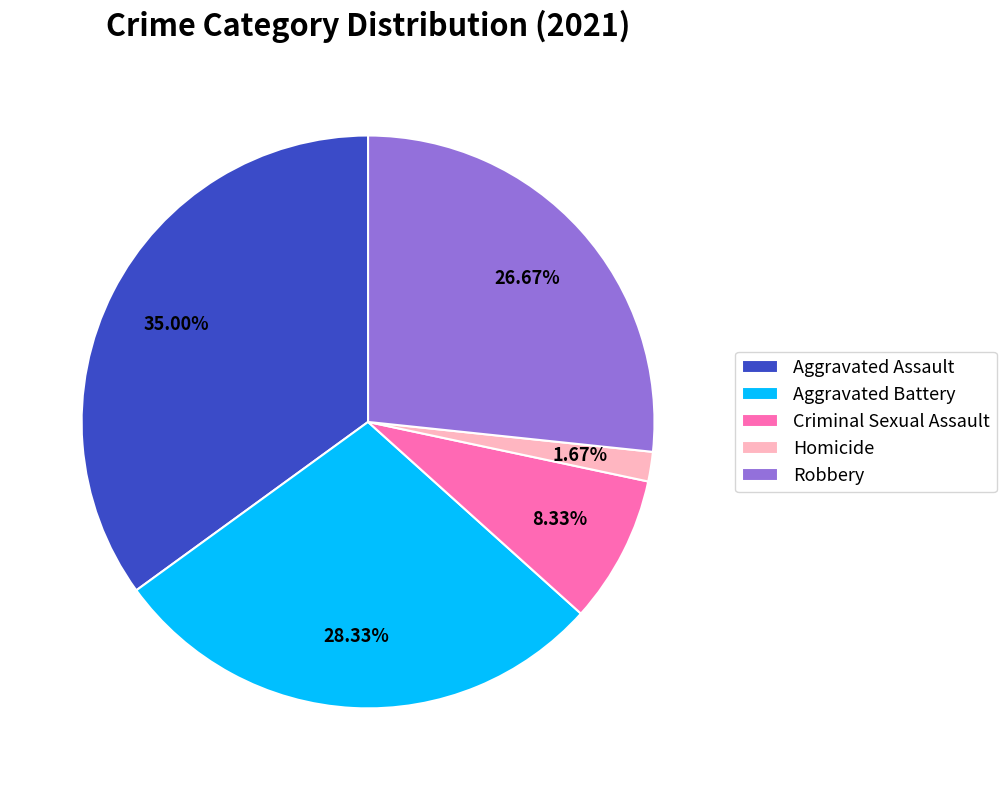

Is it true that Aggravated Battery is 28% of the pie?

True